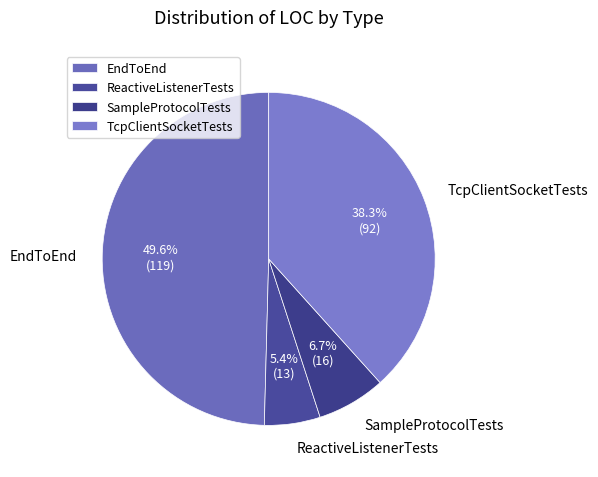

To the nearest percent, what is the average slice percentage?

25%